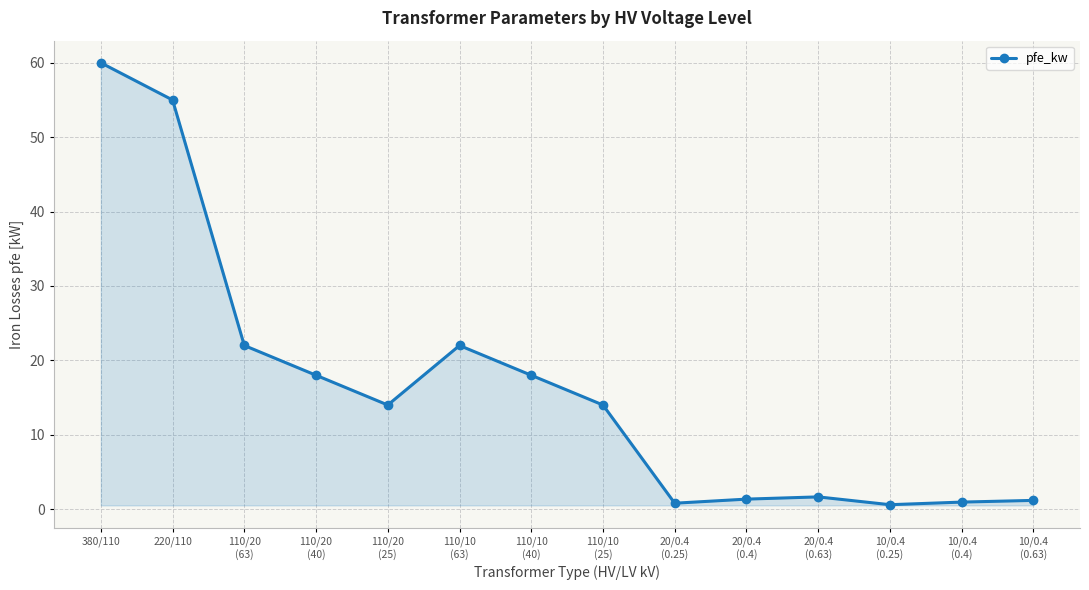

What is the difference between the maximum and minimum values?

59.4